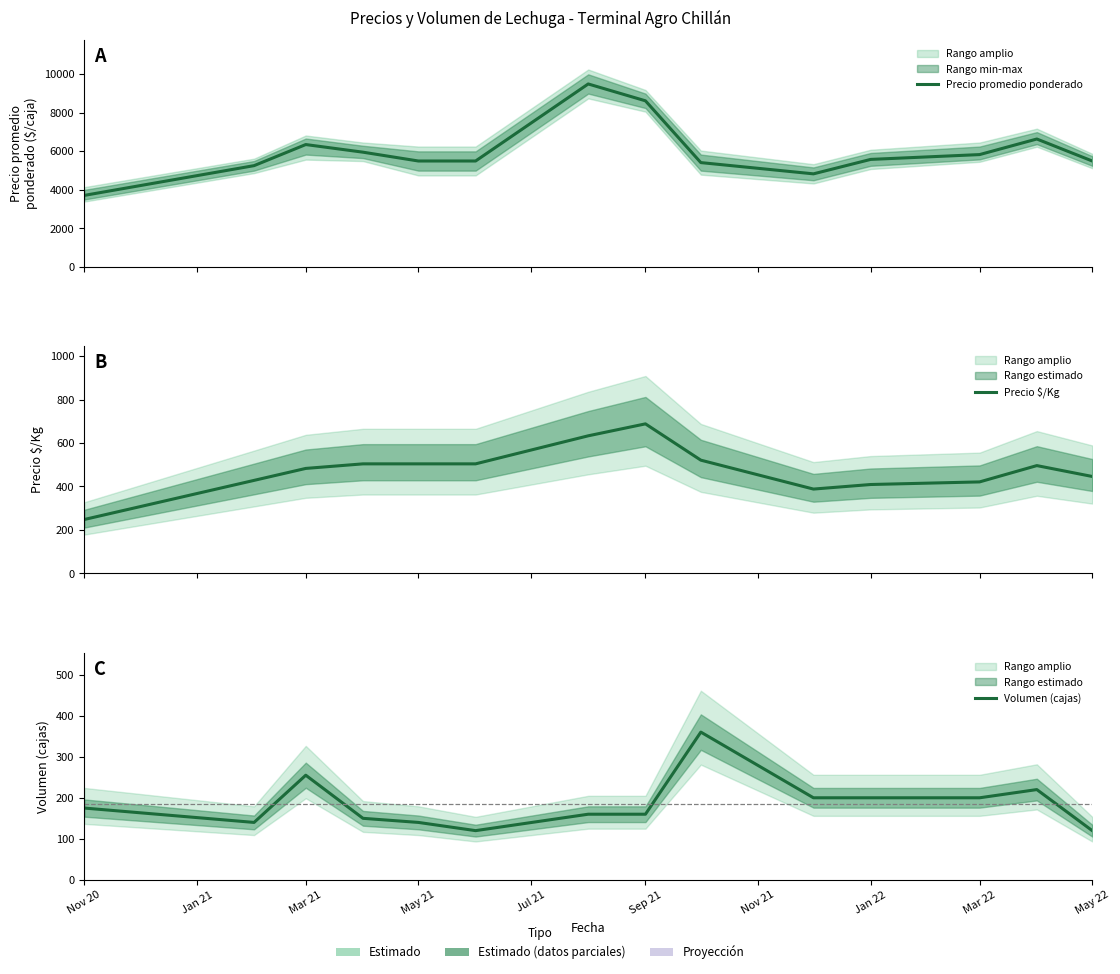

How many values in the Precio $/Kg series exceed 496?

6